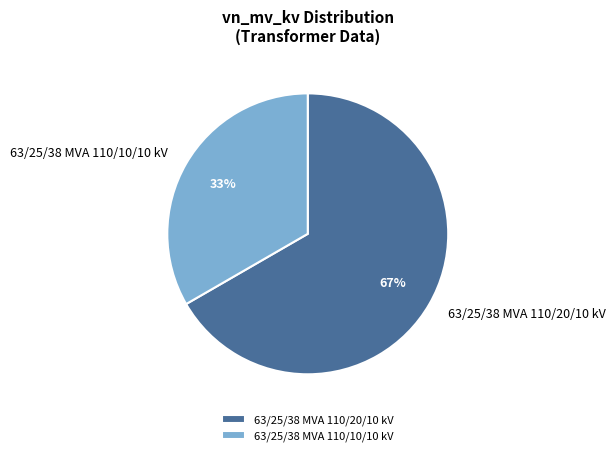

What percentage is the 63/25/38 MVA 110/10/10 kV slice, to the nearest percent?

33%